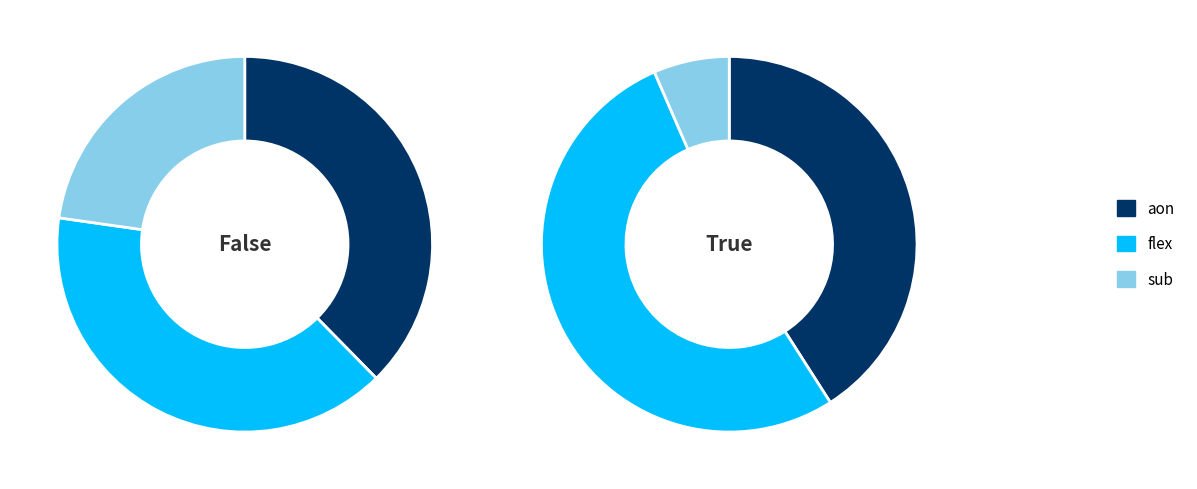

To the nearest percent, what is the difference between the largest and smallest slice percentages?

46%